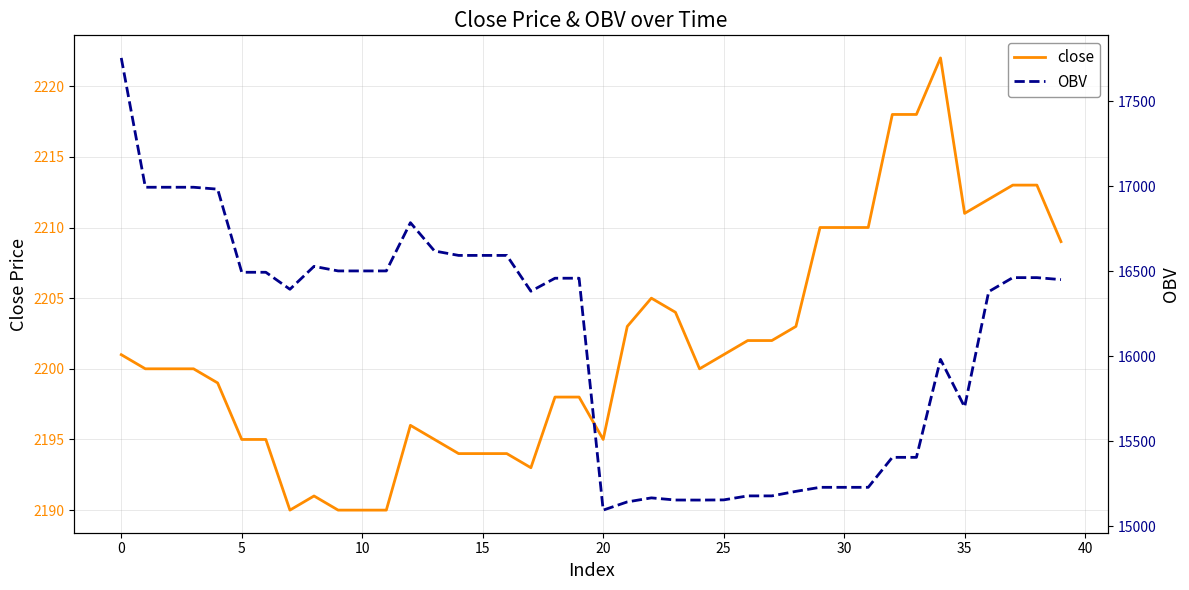

Does the chart have visible grid lines?

Yes